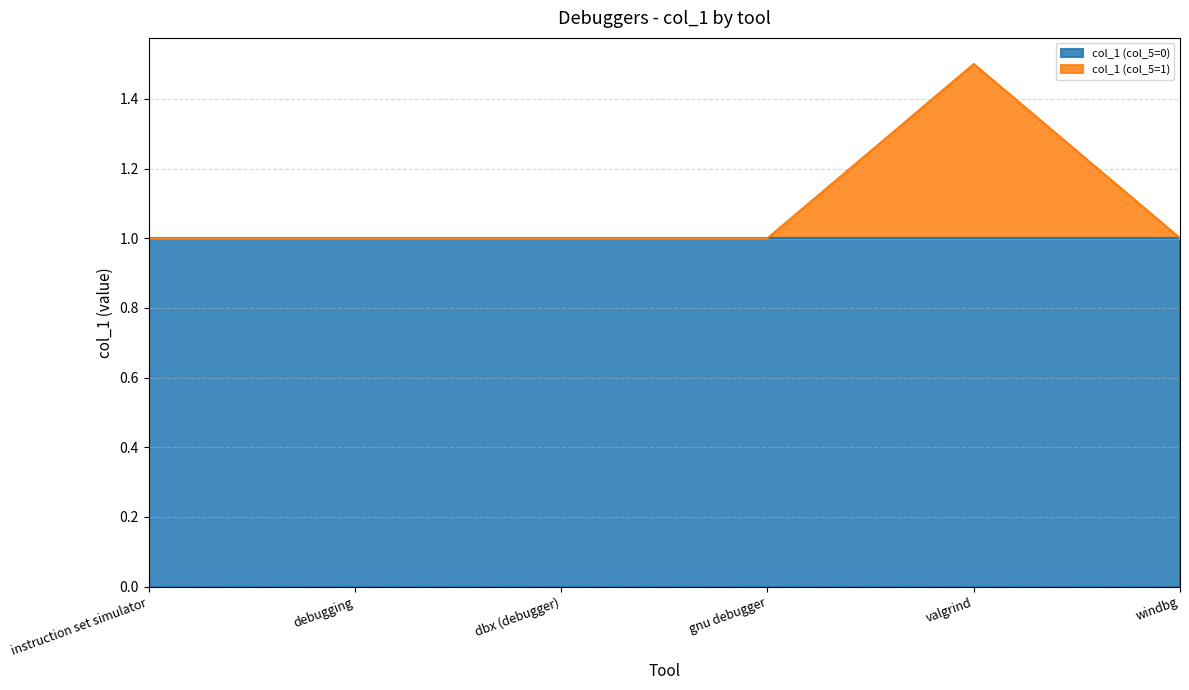

Does the chart have visible grid lines?

Yes